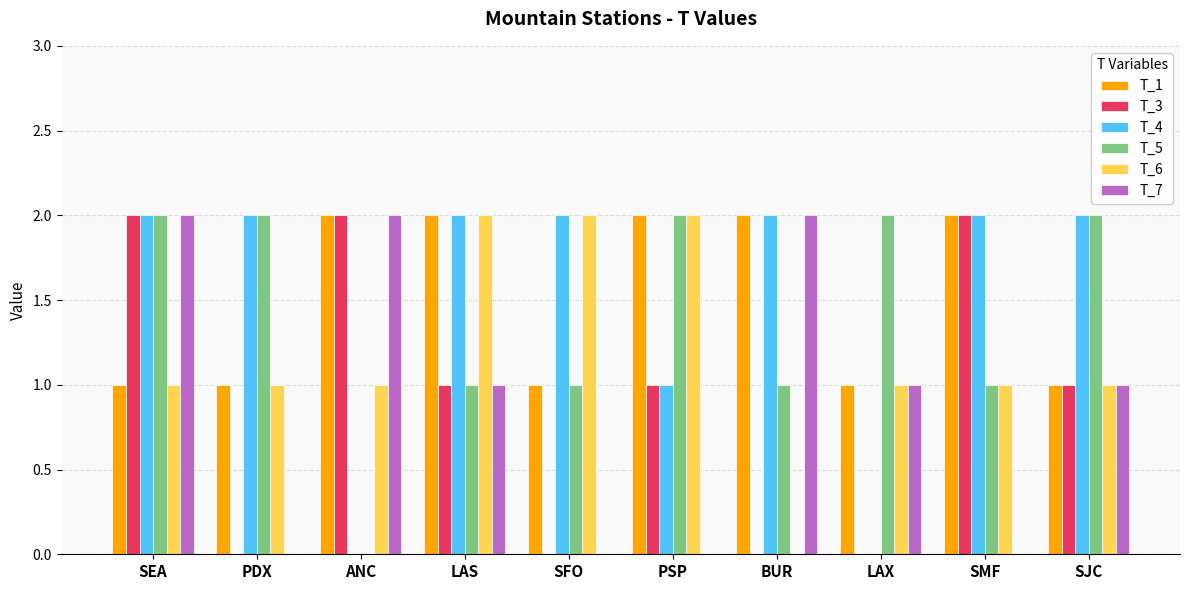

Is it true that T_1 equals 1 at LAX?

True